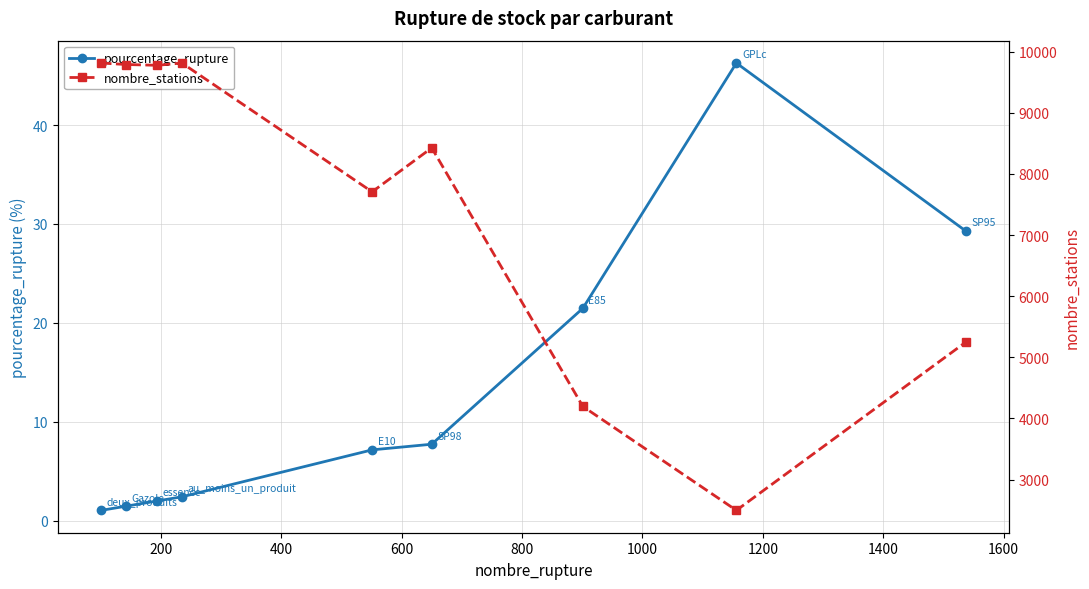

What is the greatest value displayed?

9812.0